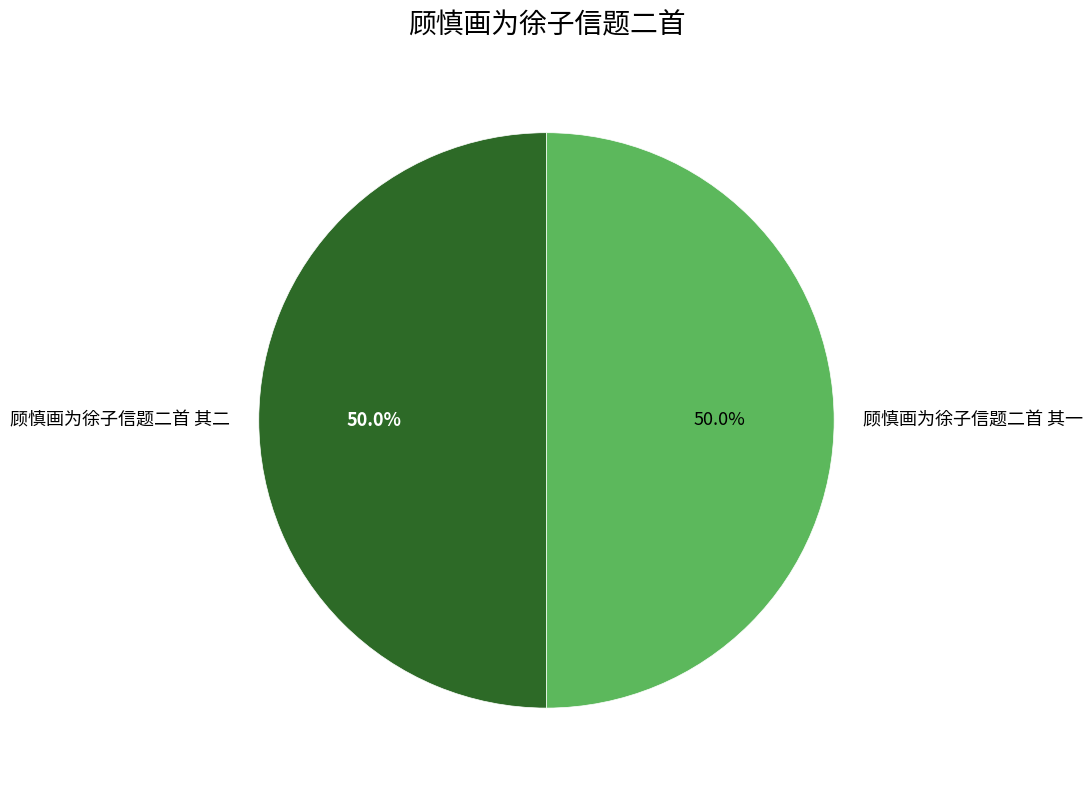

What is the ratio of the value at 顾慎画为徐子信题二首 其二 to the value at 顾慎画为徐子信题二首 其一?

1.0